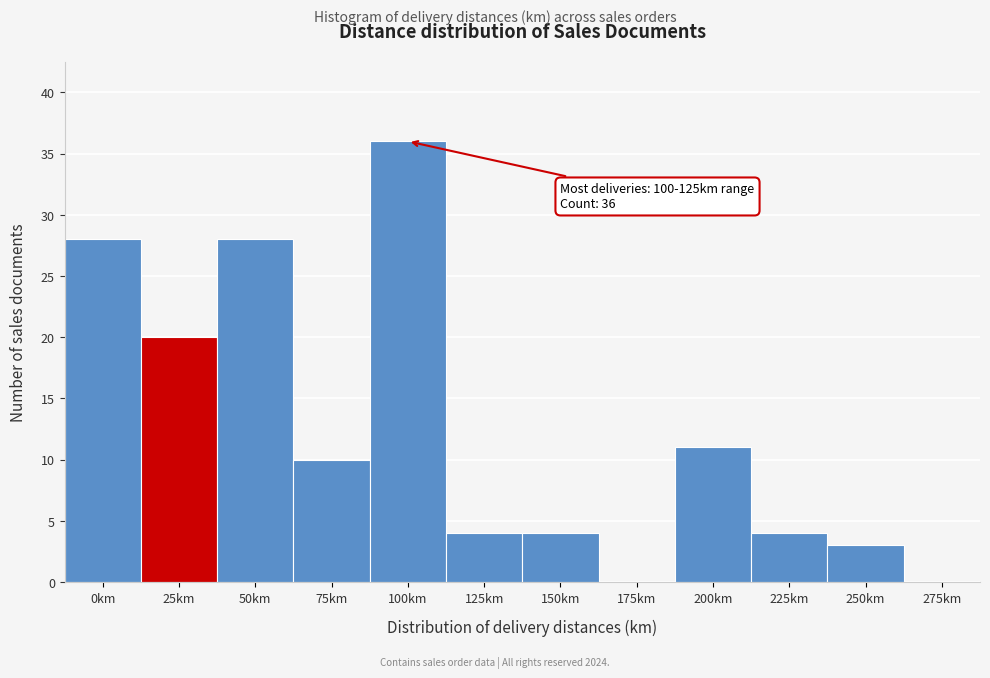

Reading left to right, what are all the values shown in this chart?

0km=28	25km=20	50km=28	75km=10	100km=36	125km=4	150km=4	175km=0	200km=11	225km=4	250km=3	275km=0